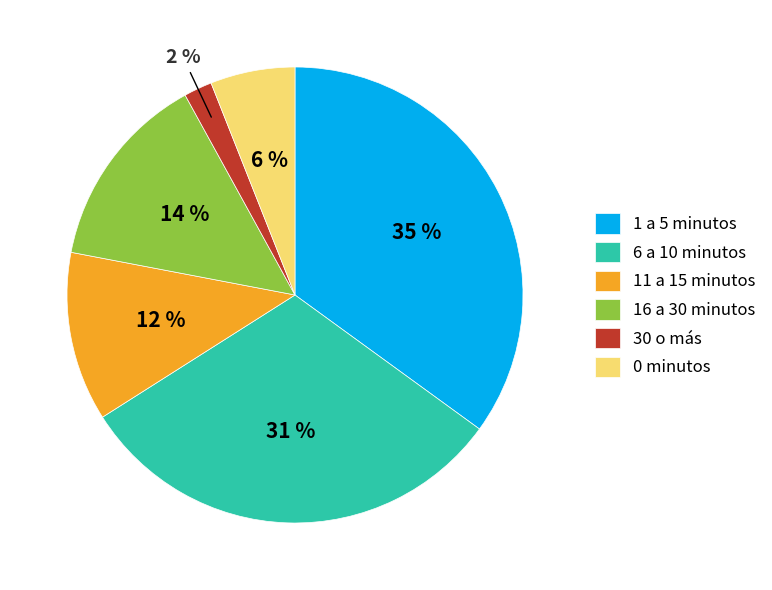

To the nearest percent, what is the difference between the 0 minutos and 6 a 10 minutos slice percentages?

25%